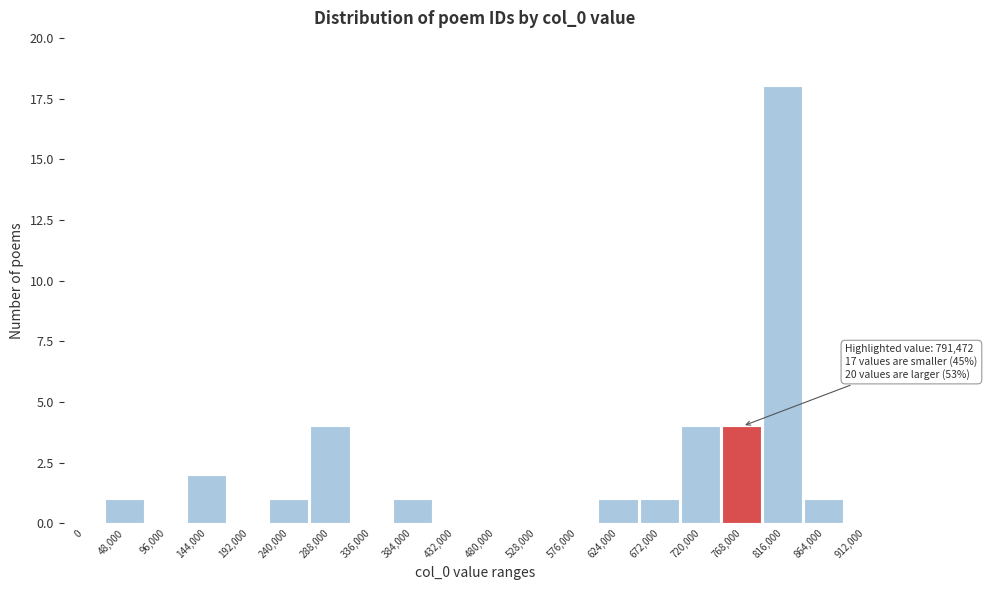

Reading left to right, transcribe all the data shown in this chart.

0=0	48,000=1	96,000=0	144,000=2	192,000=0	240,000=1	288,000=4	336,000=0	384,000=1	432,000=0	480,000=0	528,000=0	576,000=0	624,000=1	672,000=1	720,000=4	768,000=4	816,000=18	864,000=1	912,000=0